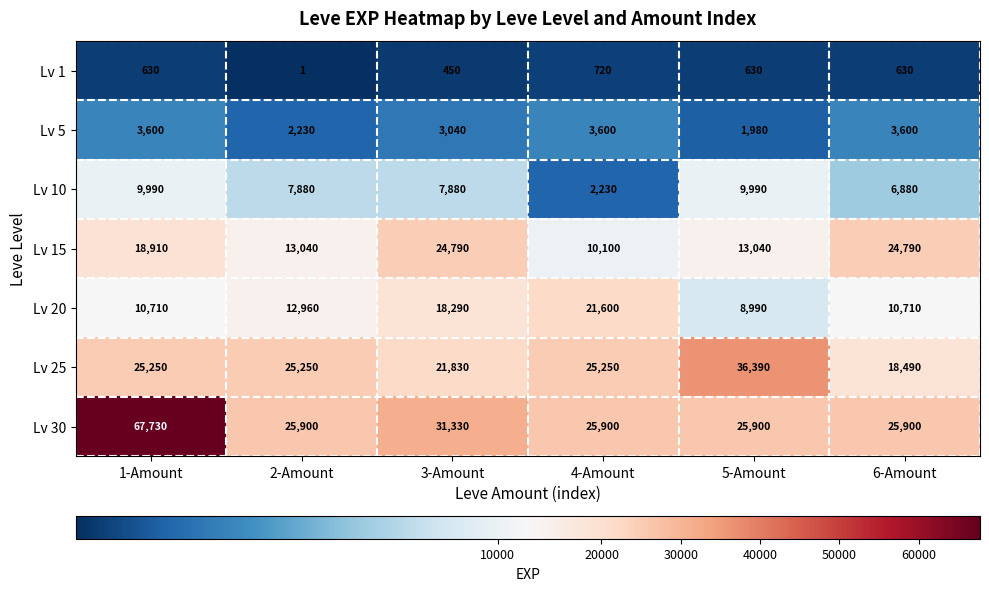

At which category does the chart reach its peak across all series?

1-Amount